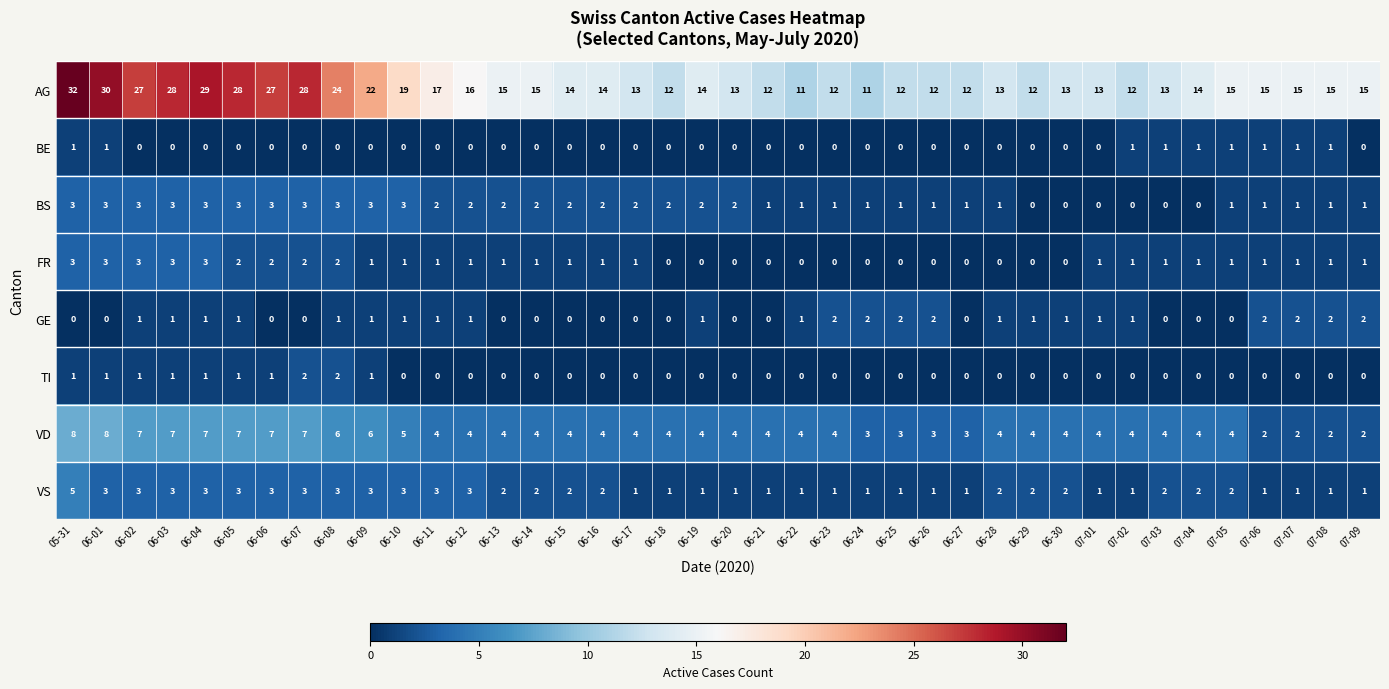

At which category does the chart reach its peak across all series?

05-31